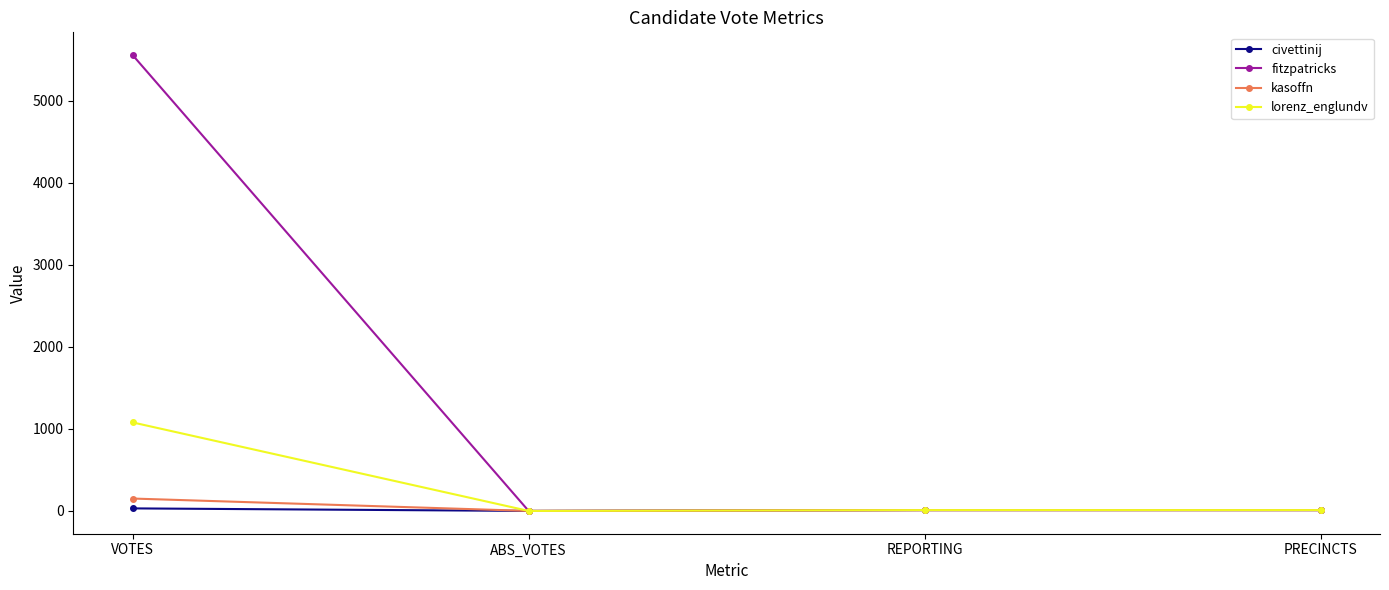

What is the label of the 4th point from the right?

VOTES